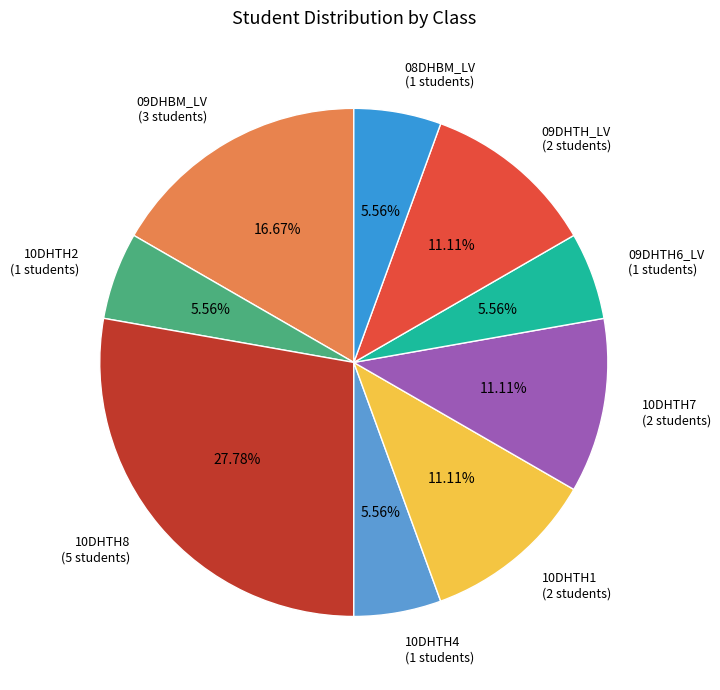

The 09DHTH6_LV slice represents 15% of the pie. True or false?

False